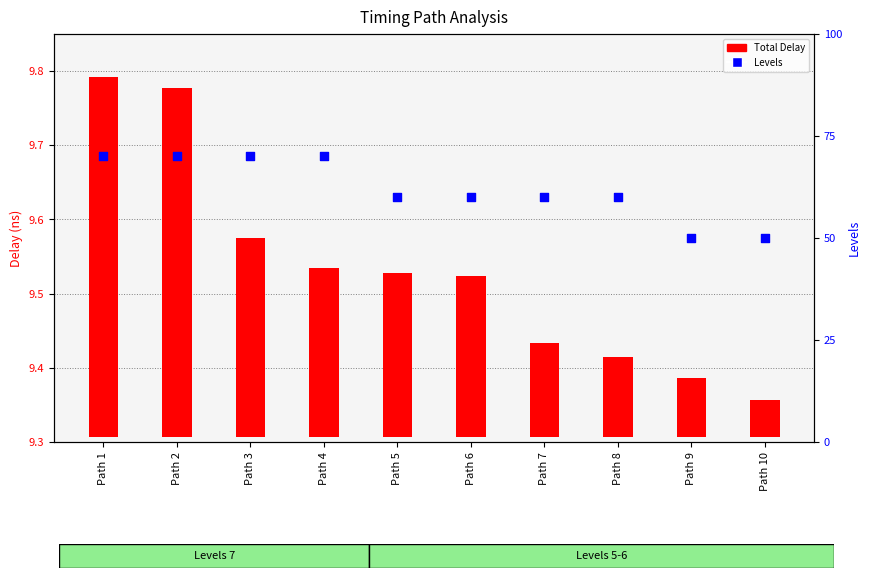

What are all the series names shown in the legend?

Total Delay, Levels